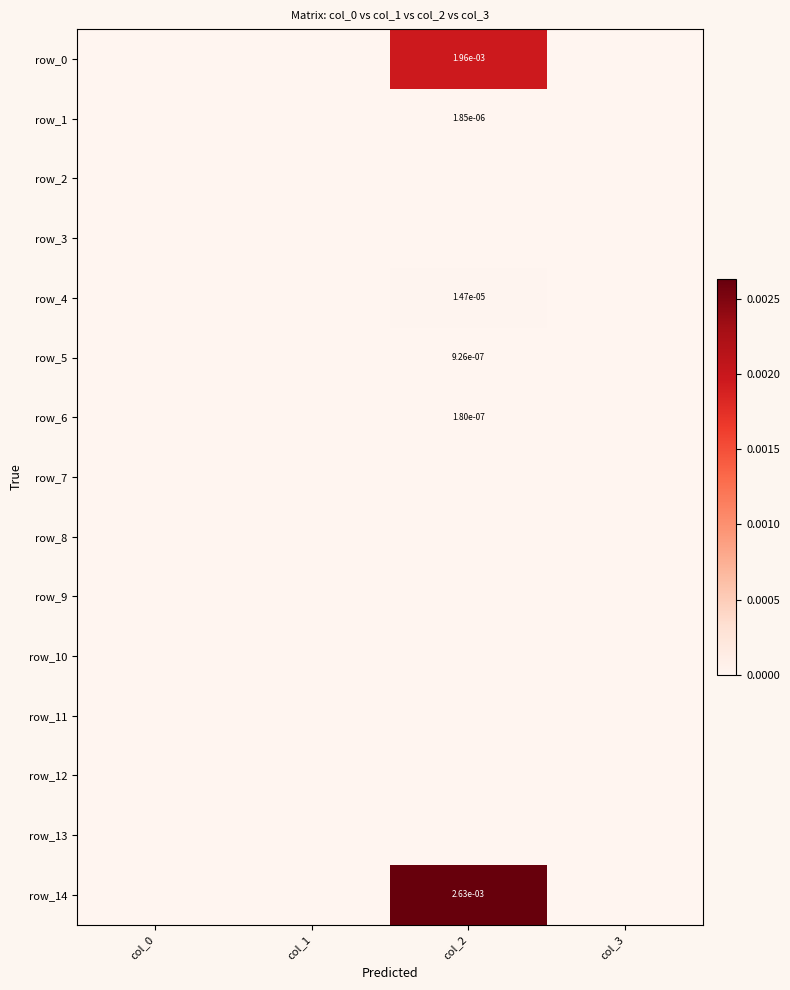

Rank the series at col_2 from highest to lowest value.

row_14, row_0, row_4, row_1, row_5, row_6, row_2, row_3, row_7, row_8, row_9, row_10, row_11, row_12, row_13